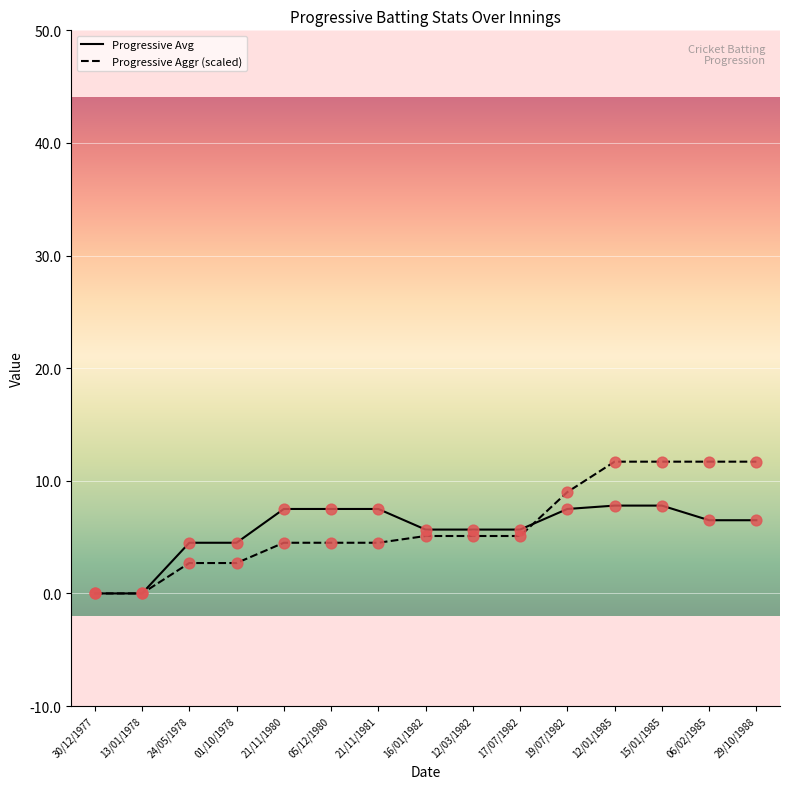

What are all the series names shown in the legend?

Progressive Avg, Progressive Aggr (scaled)